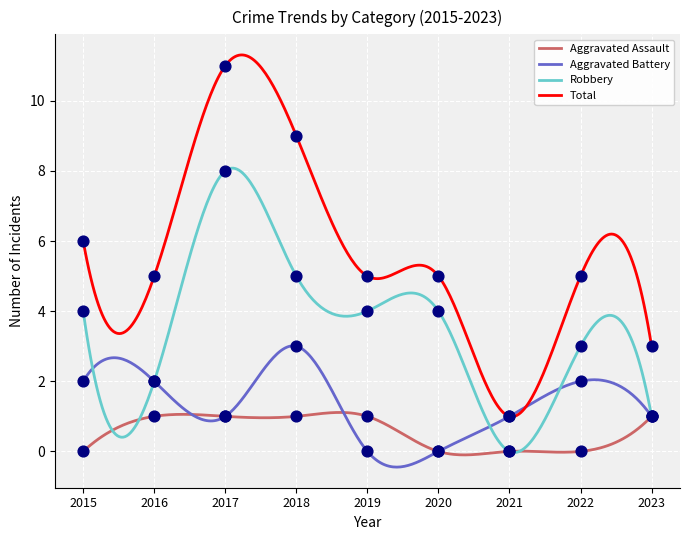

What are all the series names shown in the legend?

Aggravated Assault, Aggravated Battery, Robbery, Total